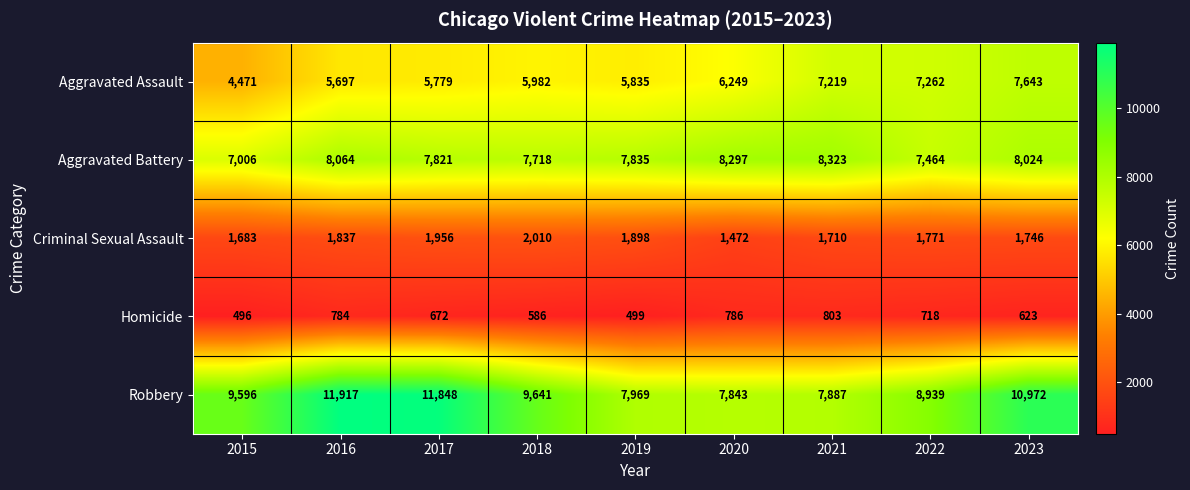

What value does the Robbery series have at 2019?

7969